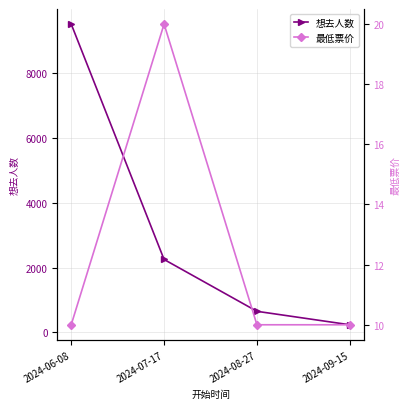

The value of 想去人数 at 2024-06-08 is 9525. True or false?

True